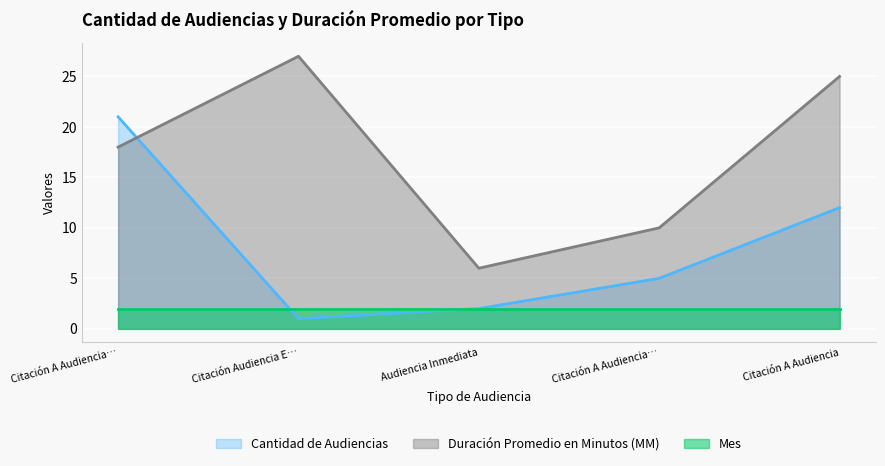

What are all the series names shown in the legend?

Cantidad de Audiencias, Duración Promedio en Minutos (MM), Mes